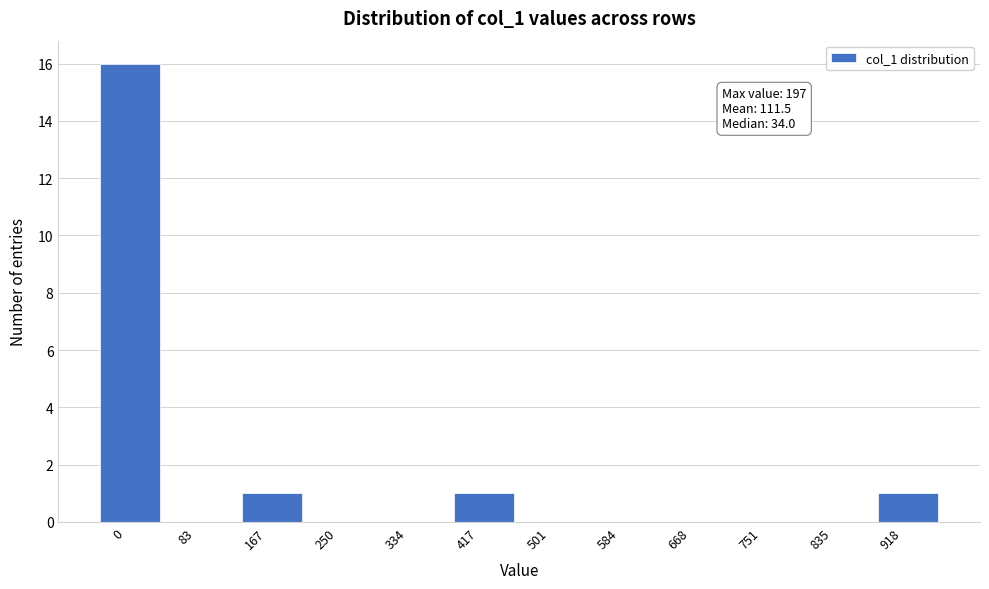

Reading right to left, list all the values displayed in this chart.

918=1	835=0	751=0	668=0	584=0	501=0	417=1	334=0	250=0	167=1	83=0	0=16